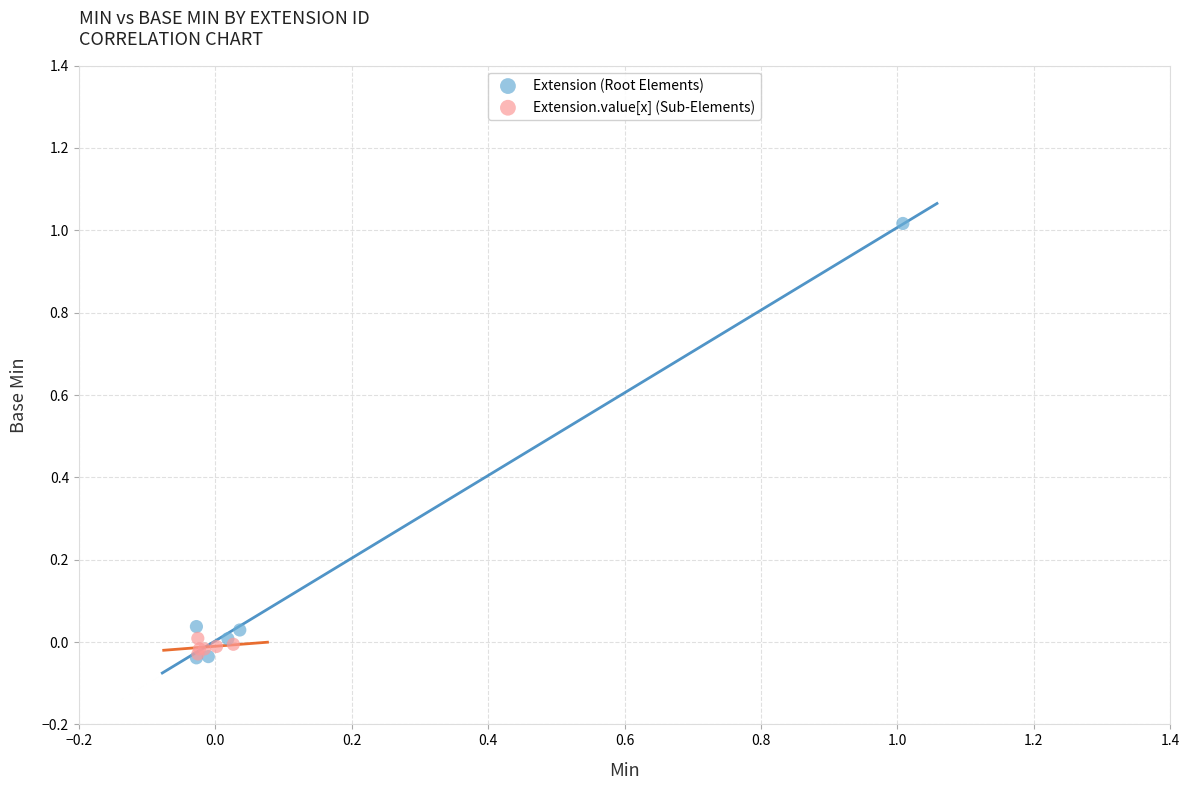

What are all the series names shown in the legend?

Extension (Root Elements), Extension.value[x] (Sub-Elements)